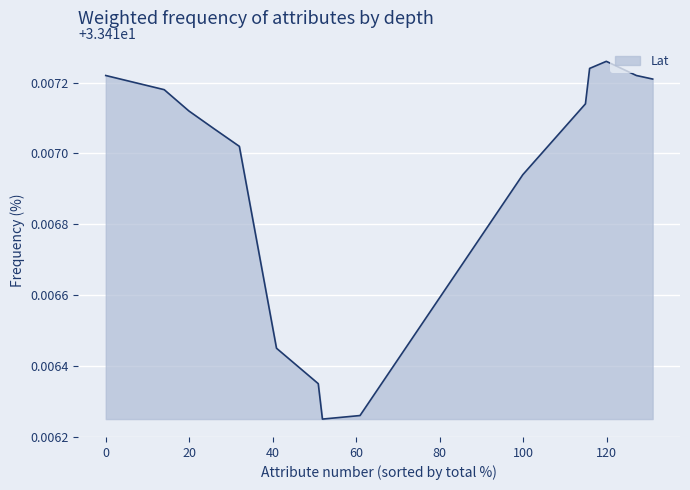

Reading left to right, what are all the values shown in this chart?

33.4	33.4	33.4	33.4	33.4	33.4	33.4	33.4	33.4	33.4	33.4	33.4	33.4	33.4	33.4